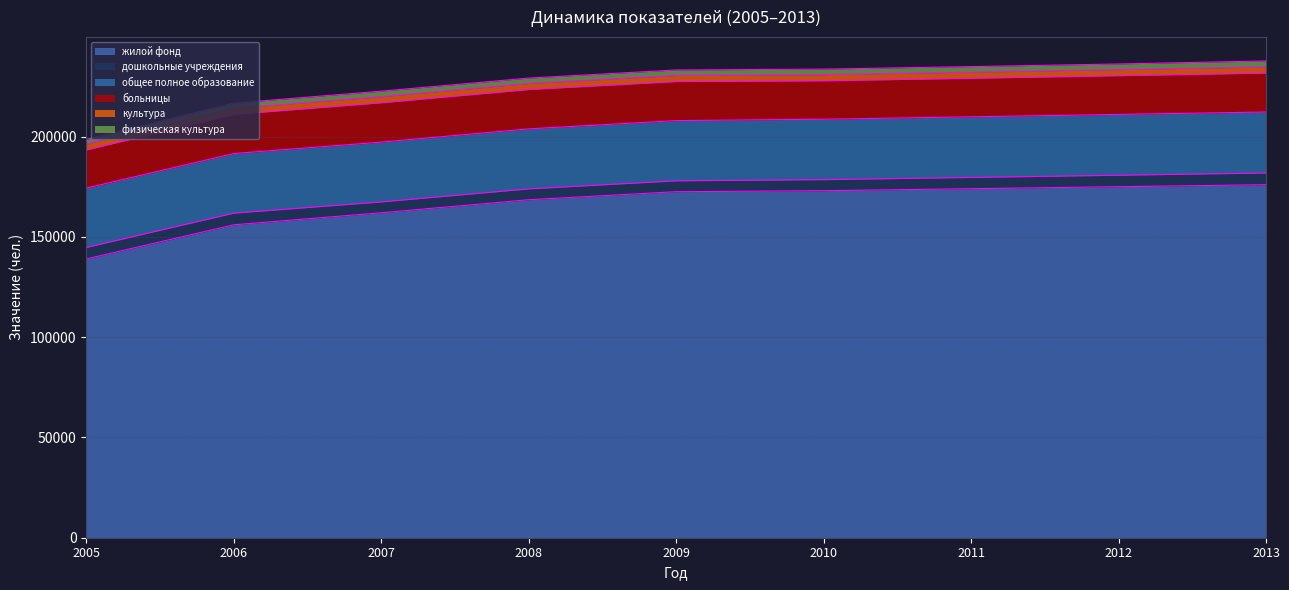

Which series has the largest total across all categories?

жилой фонд